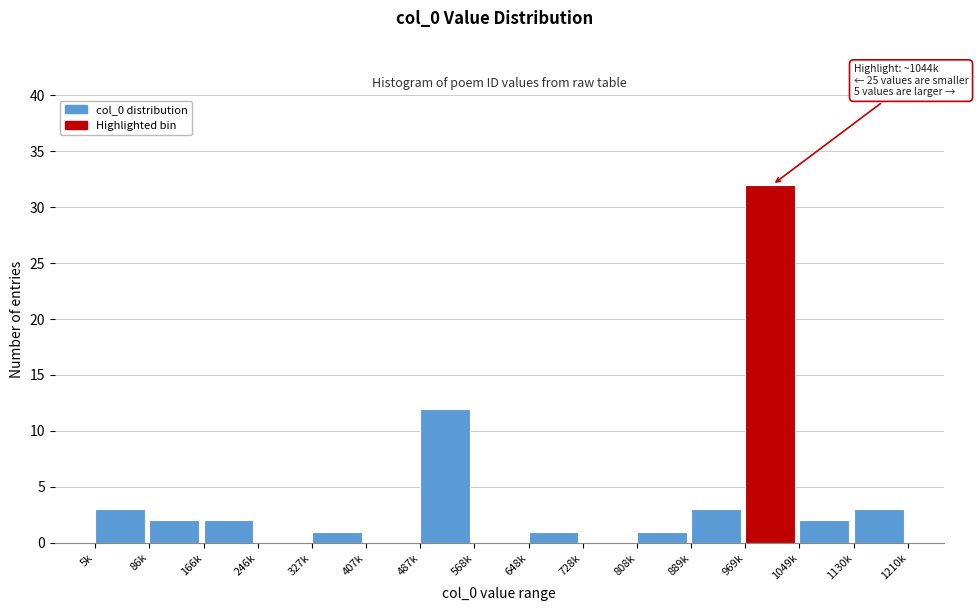

Reading left to right, list all the values displayed in this chart.

5k=3	86k=2	166k=2	246k=0	327k=1	407k=0	487k=12	568k=0	648k=1	728k=0	808k=1	889k=3	969k=32	1049k=2	1130k=3